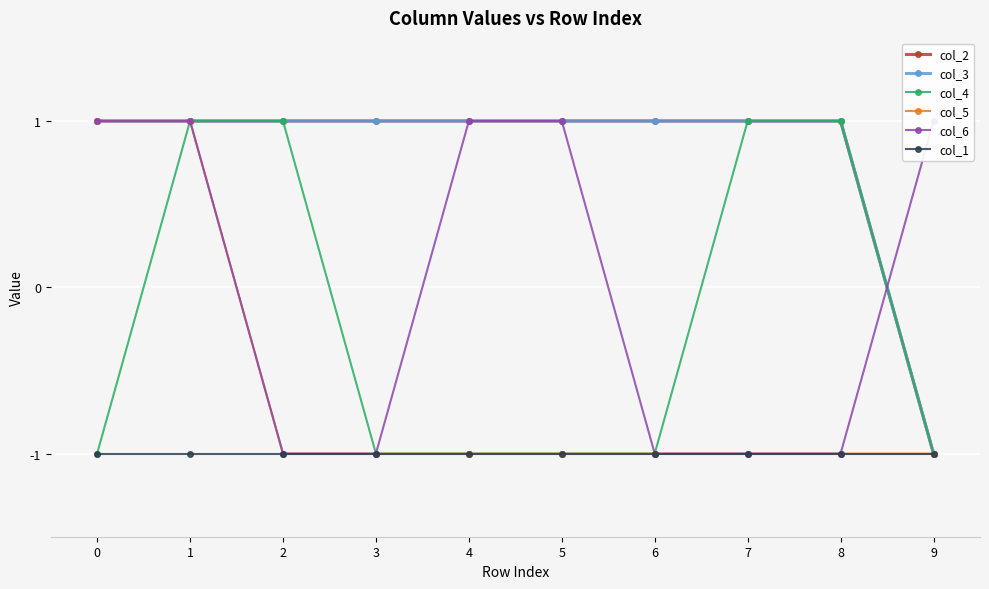

The value of col_2 at 0 is 0. True or false?

False